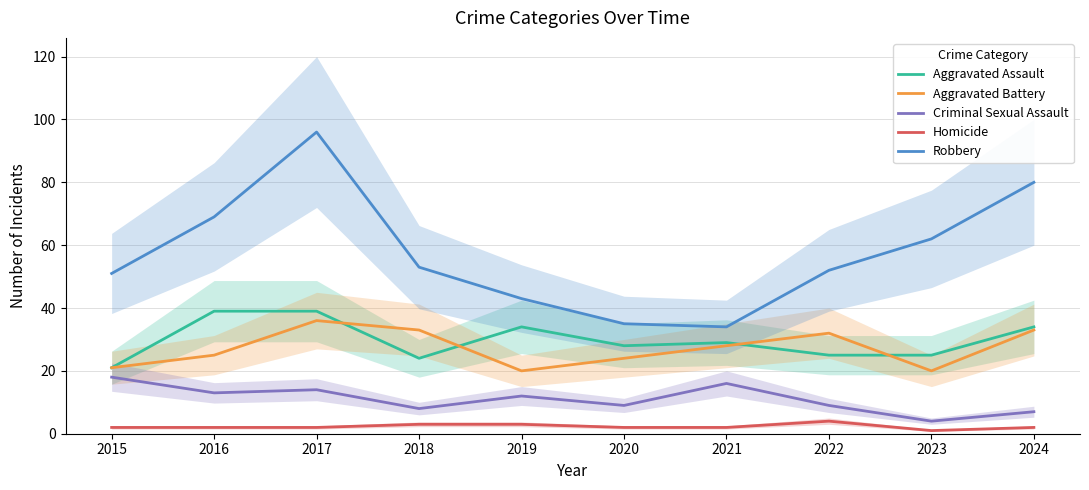

What is the difference between the second highest and second lowest values in the Aggravated Battery series?

13